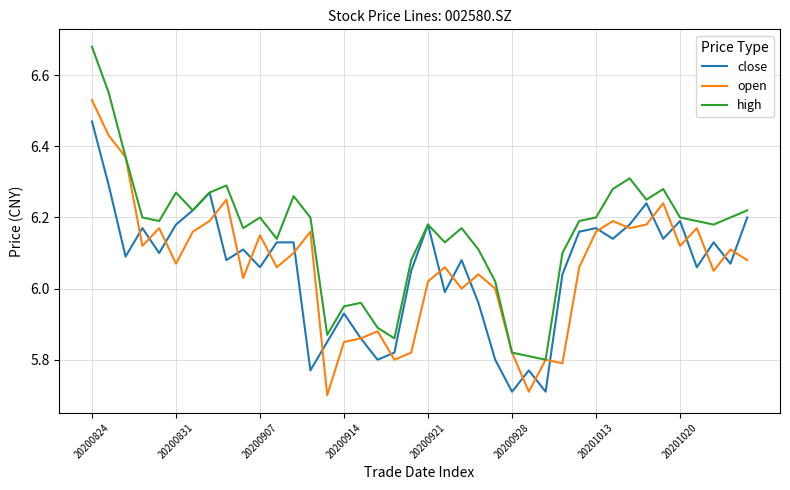

List the series in order of their peak value, highest first.

high, open, close